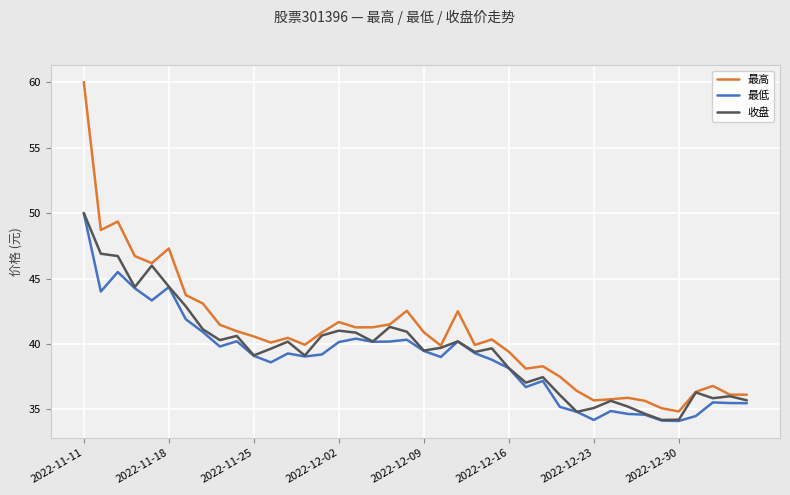

What is the difference between the second highest and minimum values in the 最高 series?

14.5